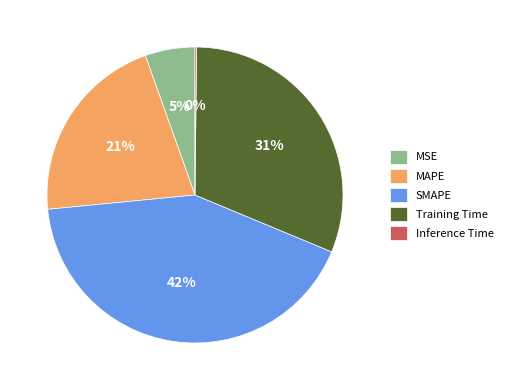

Is SMAPE the majority of the pie?

No